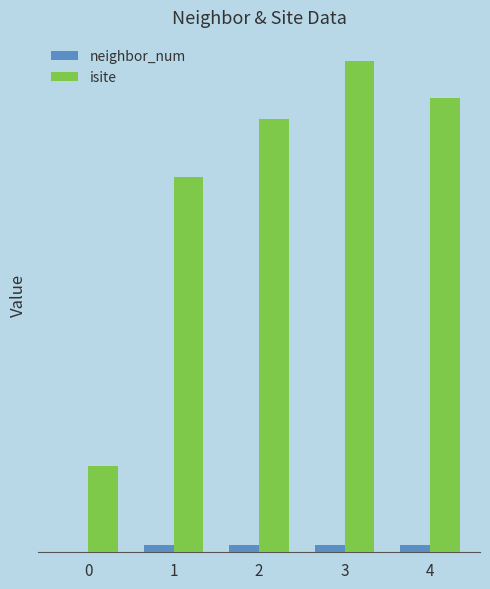

What are all the series names shown in the legend?

neighbor_num, isite